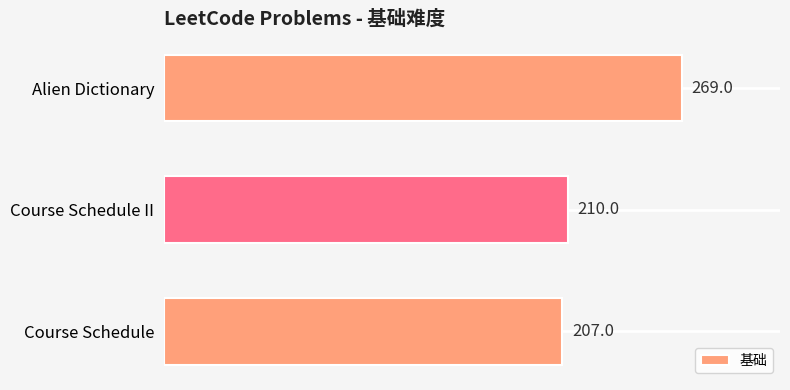

Approximately how many times larger is the value at Course Schedule compared to Course Schedule II?

1.0